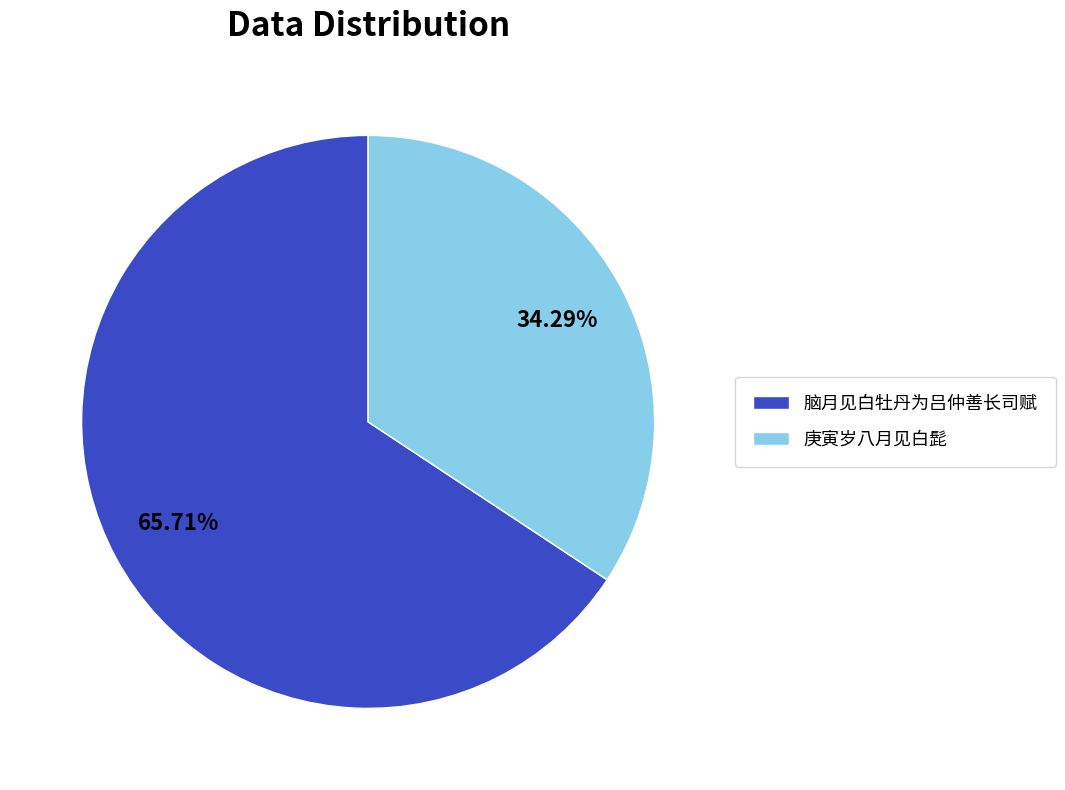

Does 庚寅岁八月见白髭 account for over 50% of the chart?

No